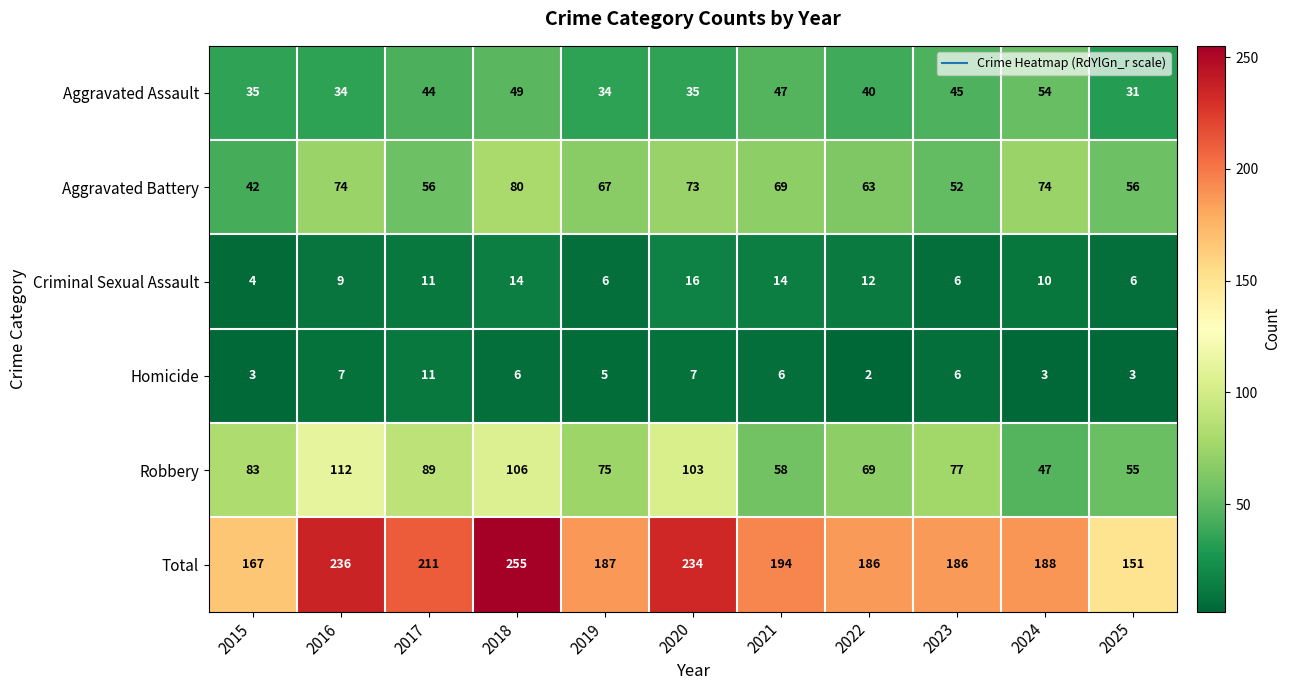

How many Homicide values are between 3 and 7?

9